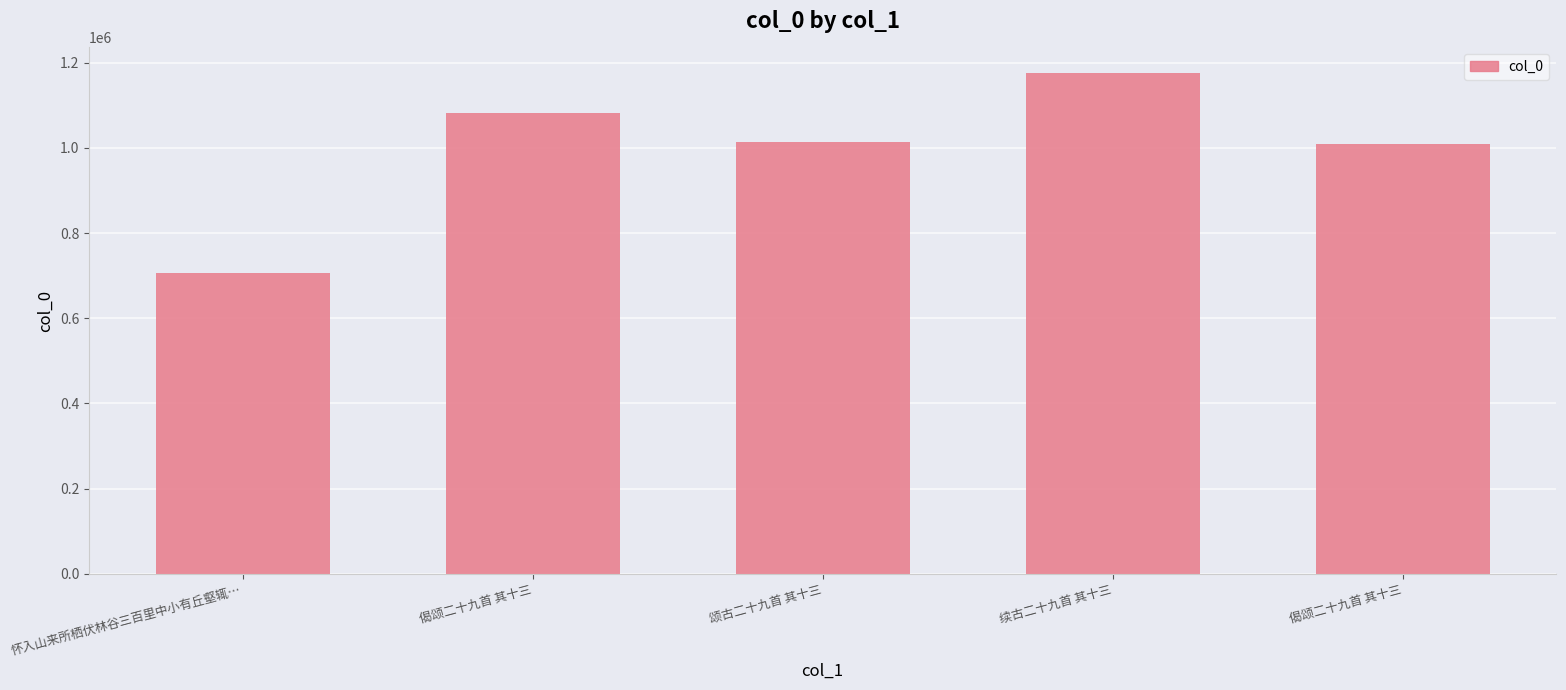

The value at 怀入山来所栖伏林谷三百里中小有丘壑辄… is 1077839. True or false?

False